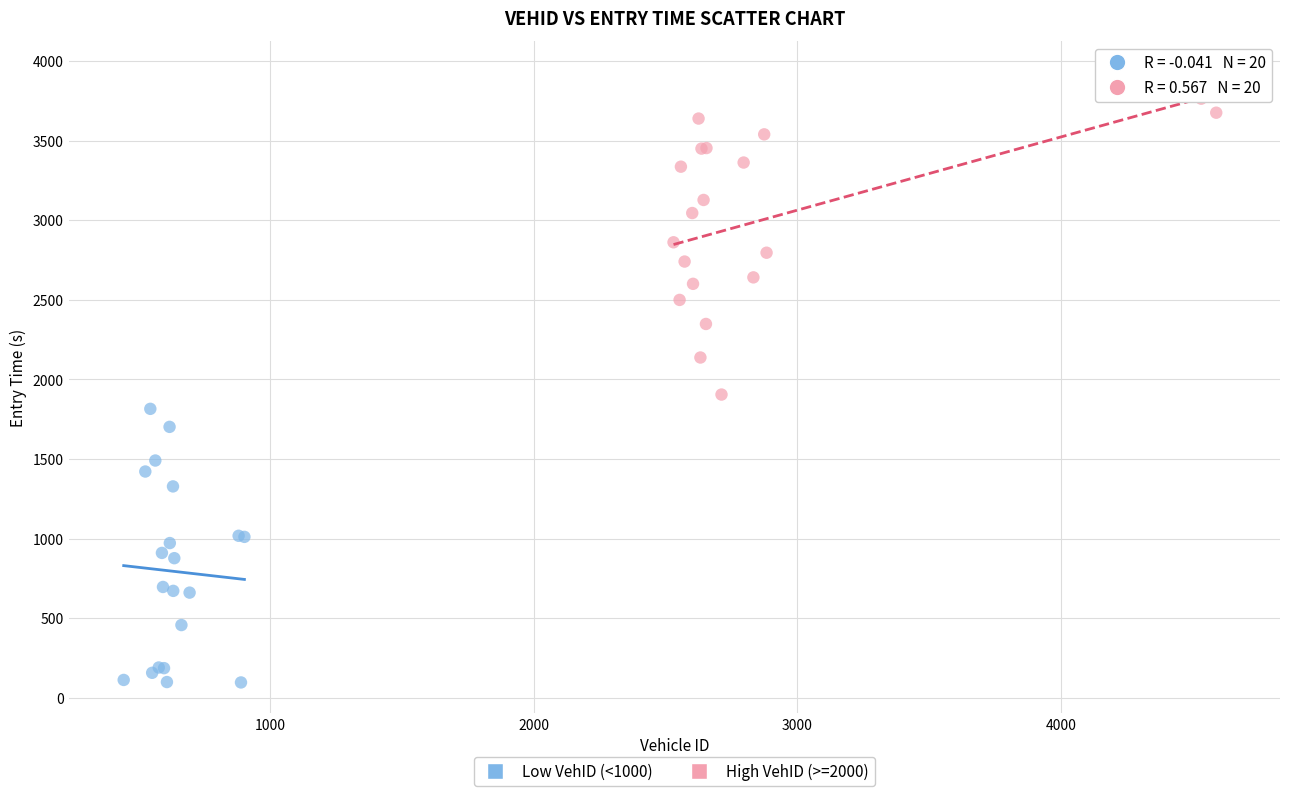

Which series contains the highest Y value?

High VehID (>=2000)